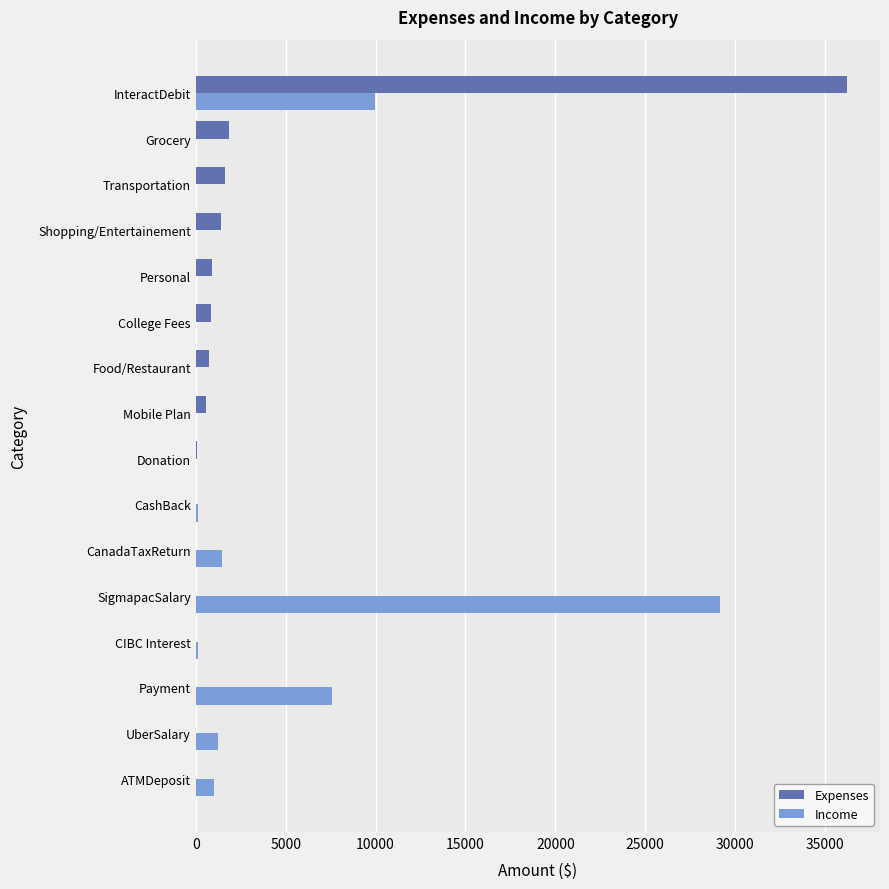

At which category is the sum across all series the highest?

InteractDebit